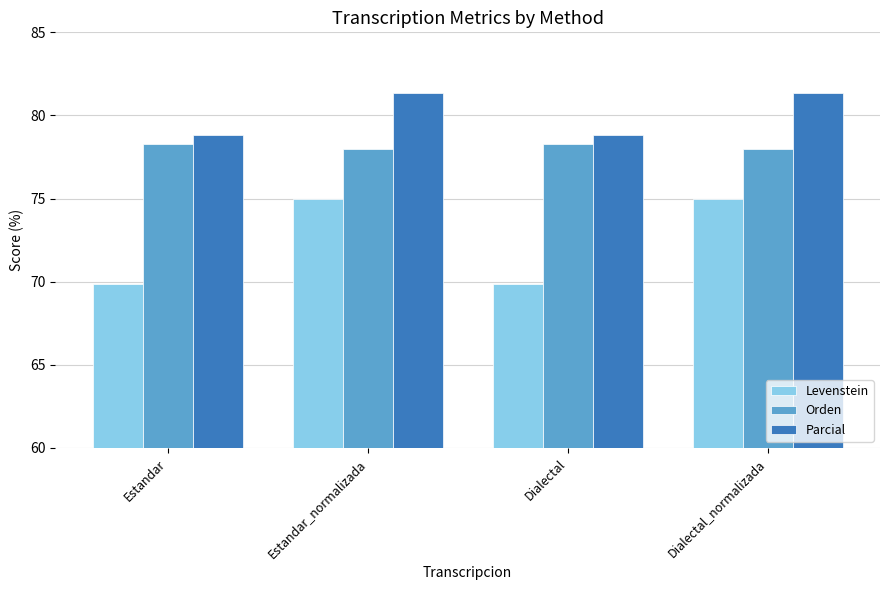

What is the value of the Parcial bar at the 3rd from the left?

78.8